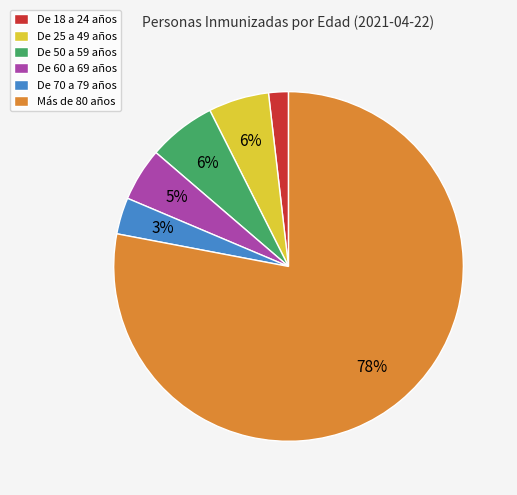

How many segments does this pie chart have?

6